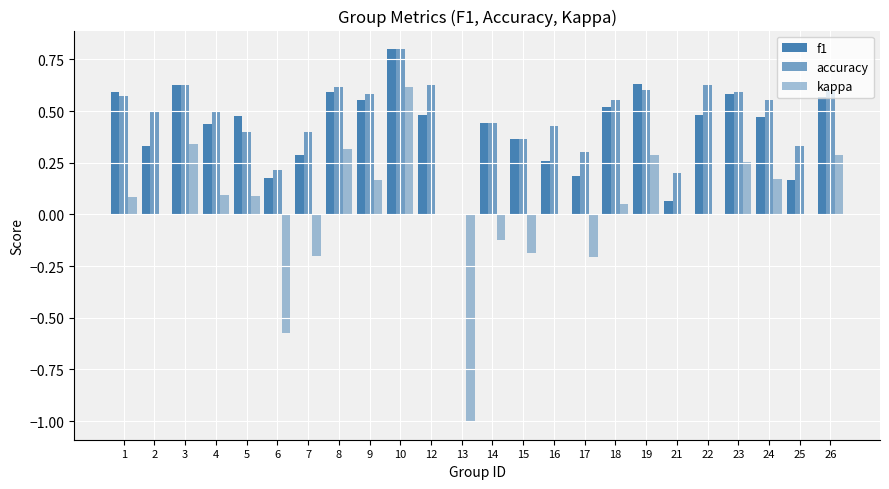

What is the sum of all f1 values?

10.1